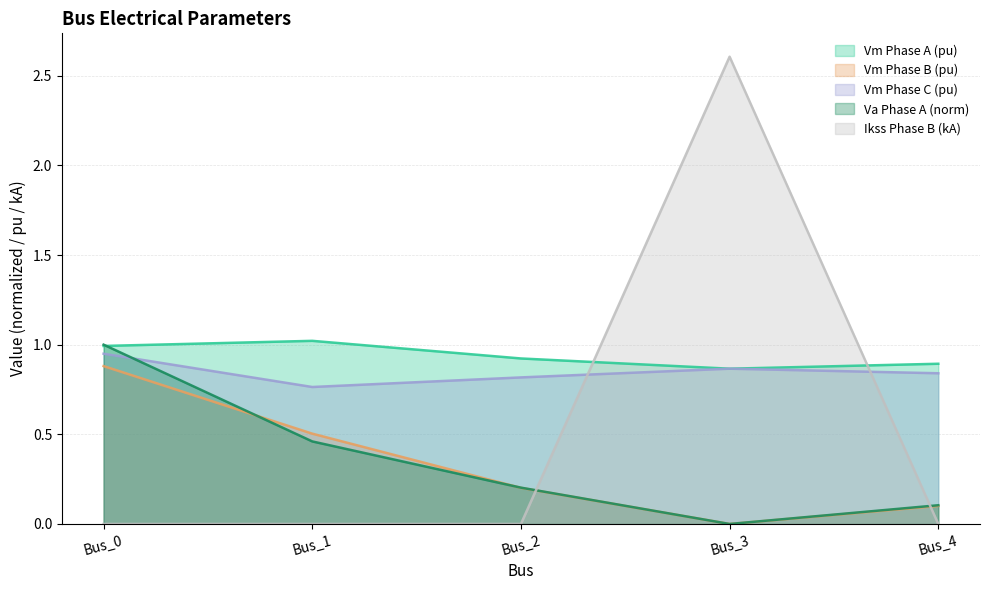

How many lines are shown in the chart?

5